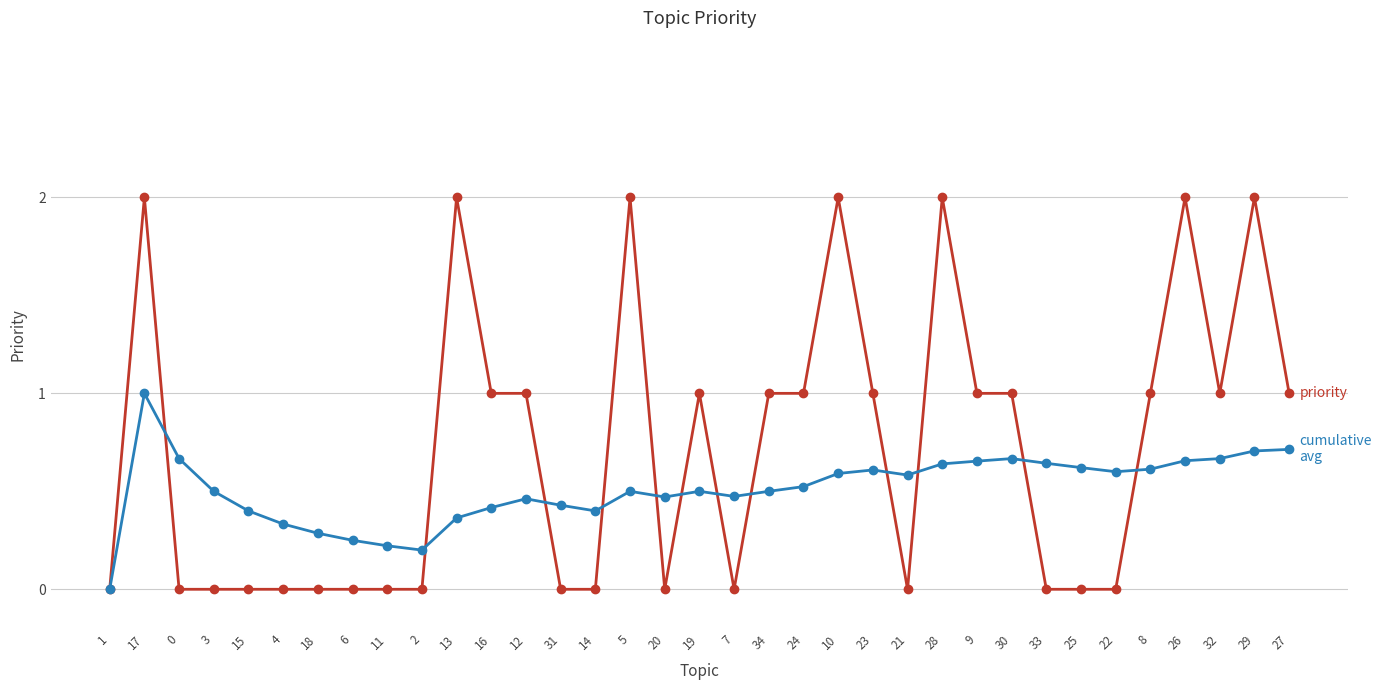

What is the maximum value shown in the chart?

2.0